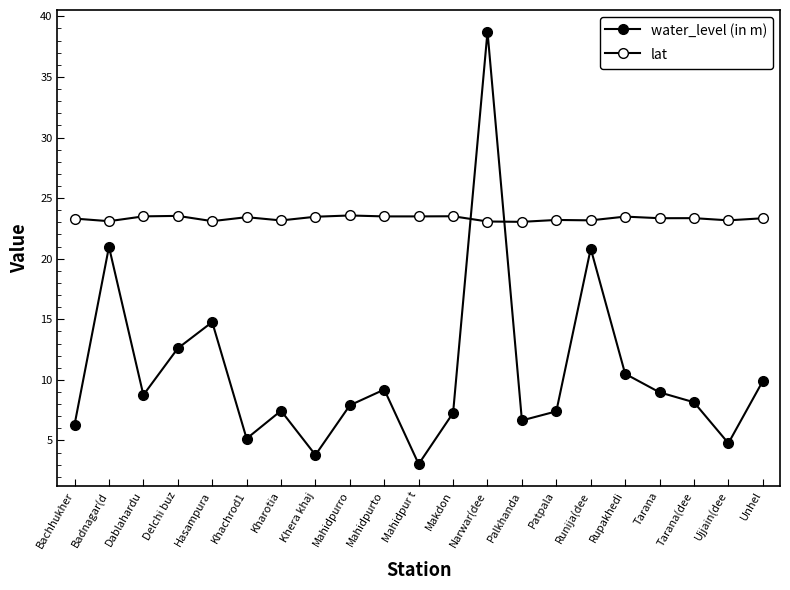

Between Kharotia and Khera khaj, which is larger?

Kharotia